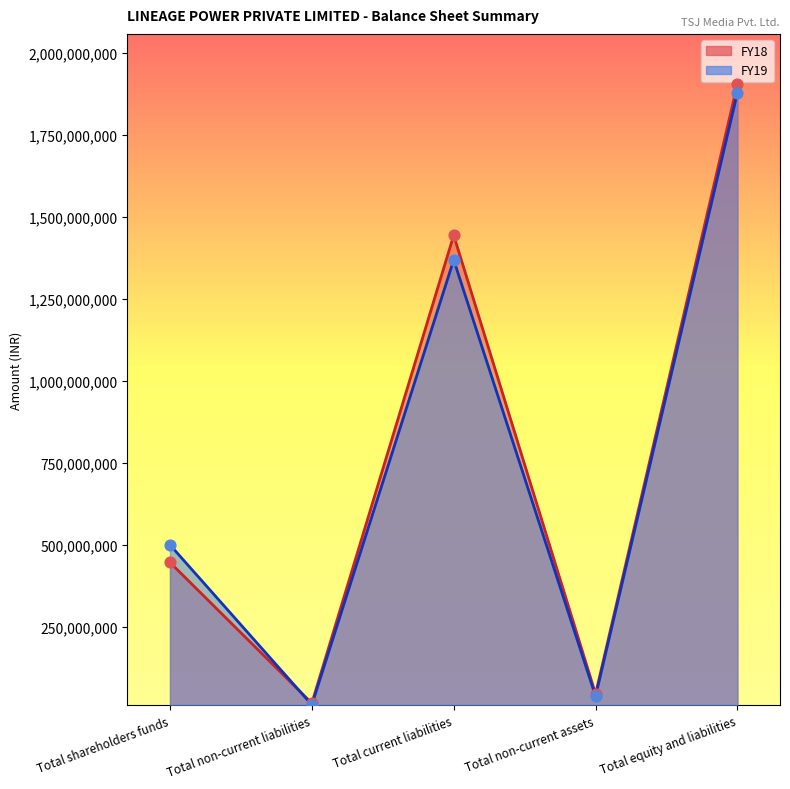

Is the value of FY18 at Total non-current liabilities greater than the value of FY19 at Total current liabilities?

No